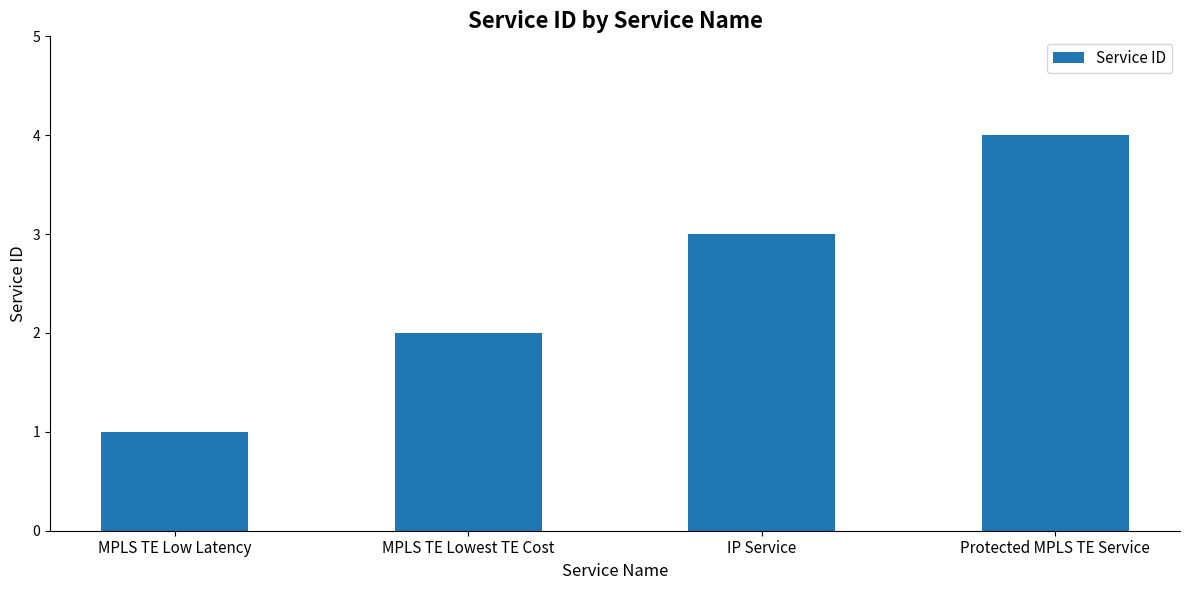

What is the difference between the second highest and second lowest values?

1